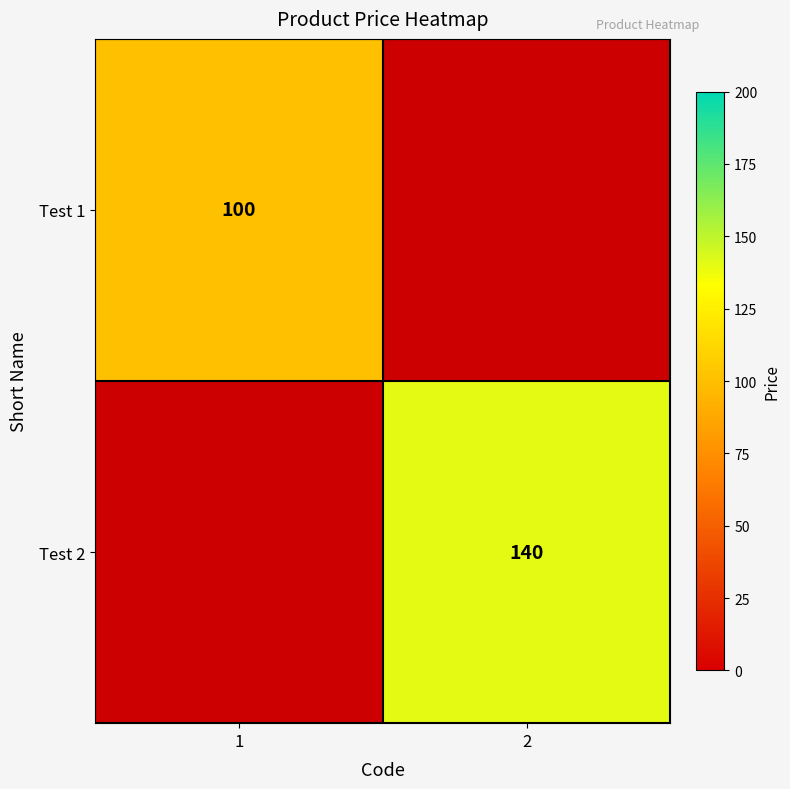

The value of Test 2 at 2 is 183. True or false?

False